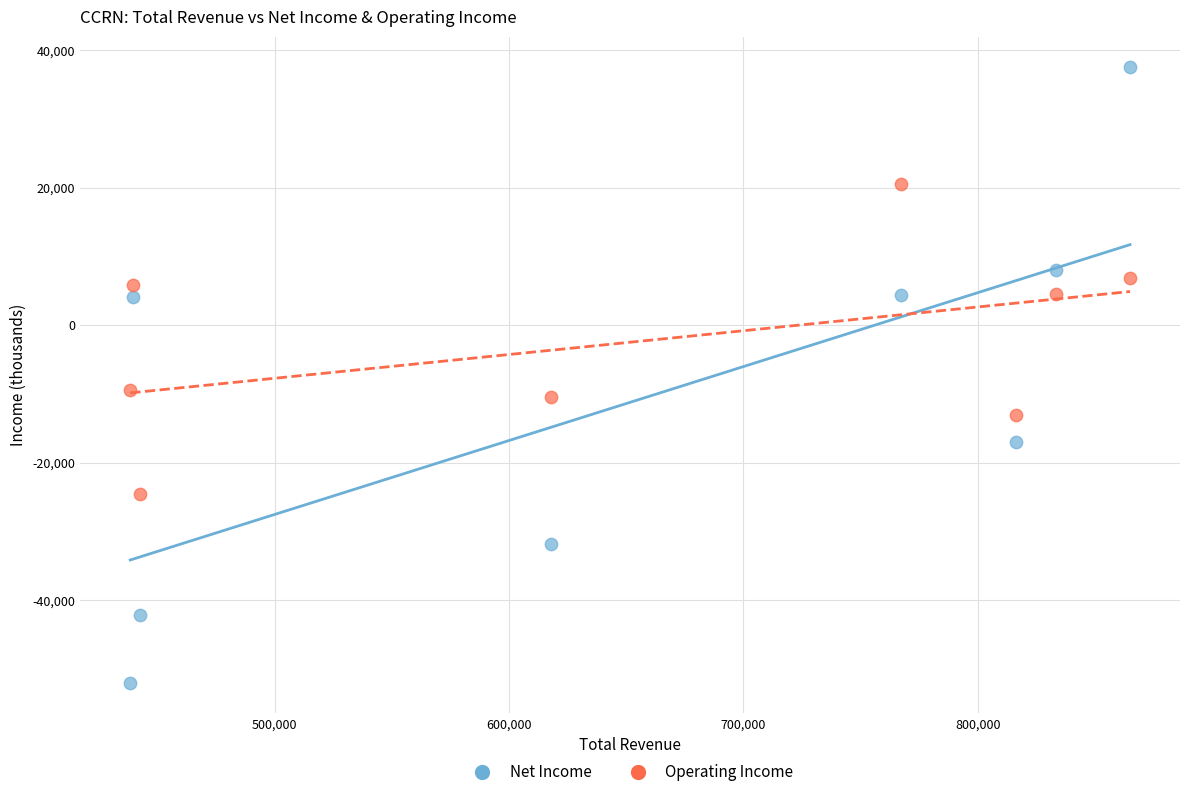

Across all data points, what is the range of X values (max minus min)?

426700